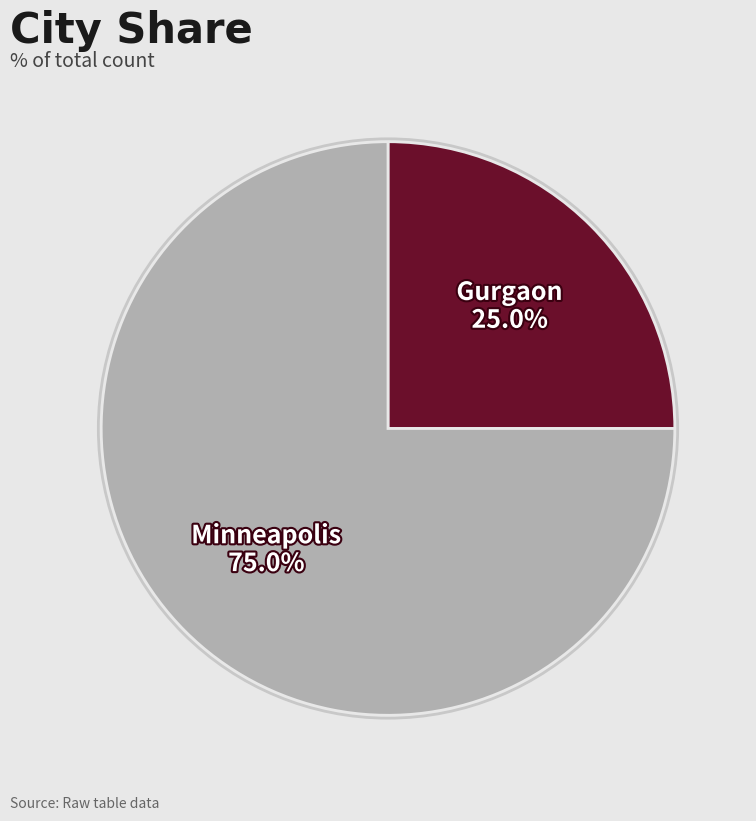

Rank the categories by value from highest to lowest.

Minneapolis, Gurgaon